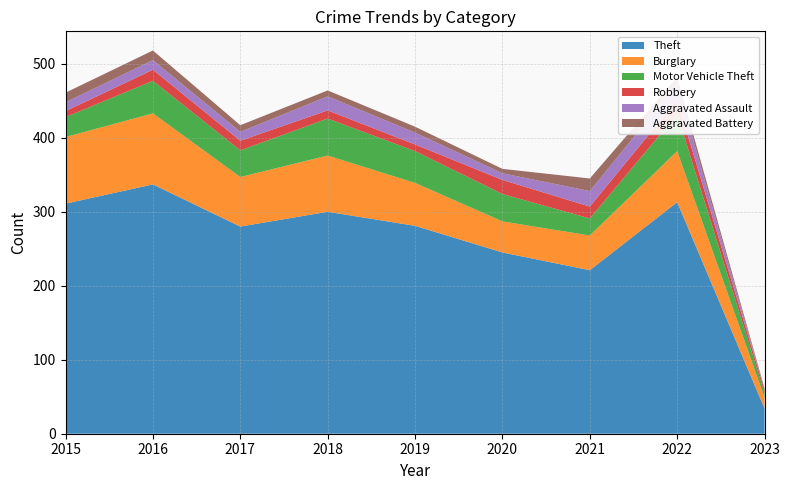

Reading left to right, what are all the values shown in this chart?

Theft: 311	337	280	300	281	245	221	313	34
Burglary: 90	96	67	76	58	42	47	69	15
Motor Vehicle Theft: 27	44	36	50	43	37	23	50	6
Robbery: 8	15	13	11	9	19	16	19	4
Aggravated Assault: 12	13	12	19	16	9	21	22	0
Aggravated Battery: 13	13	9	8	8	6	17	9	2